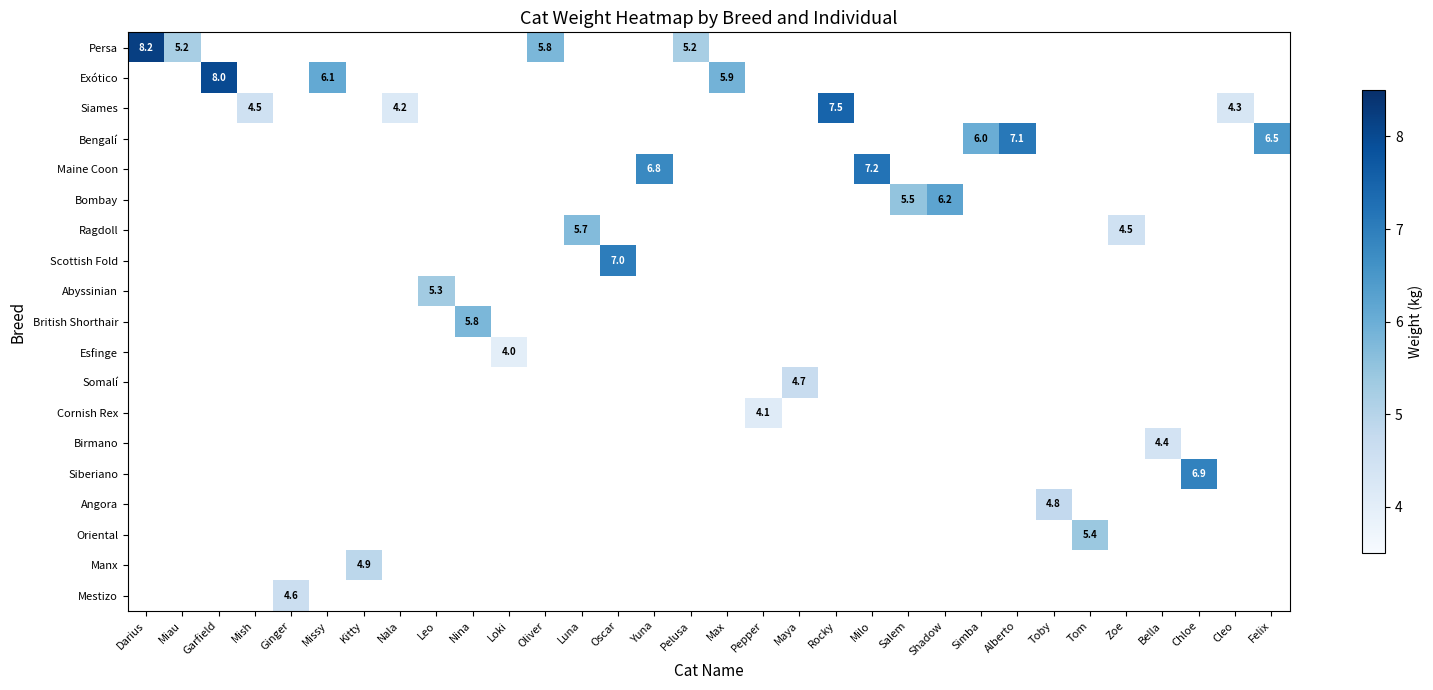

Is it true that Siames equals 1.8 at Cleo?

False